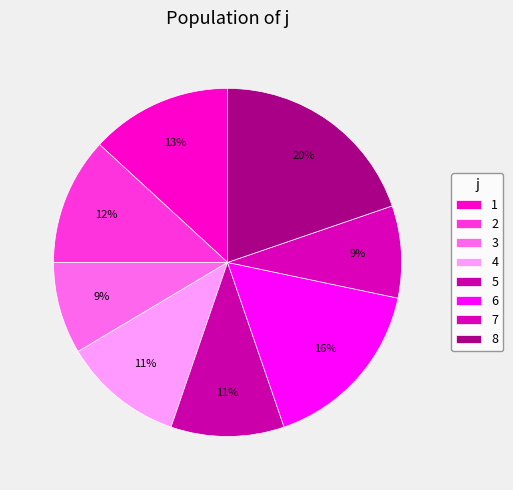

Rank the categories by value from lowest to highest.

3, 7, 5, 4, 2, 1, 6, 8